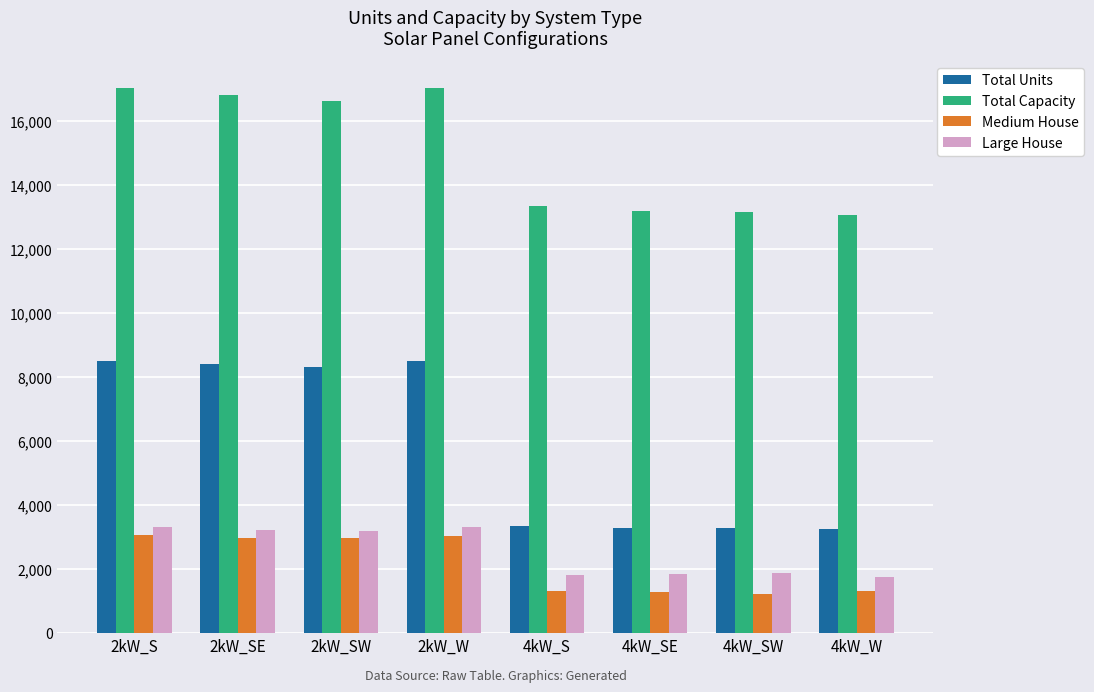

At how many categories does at least one series exceed 12764?

8